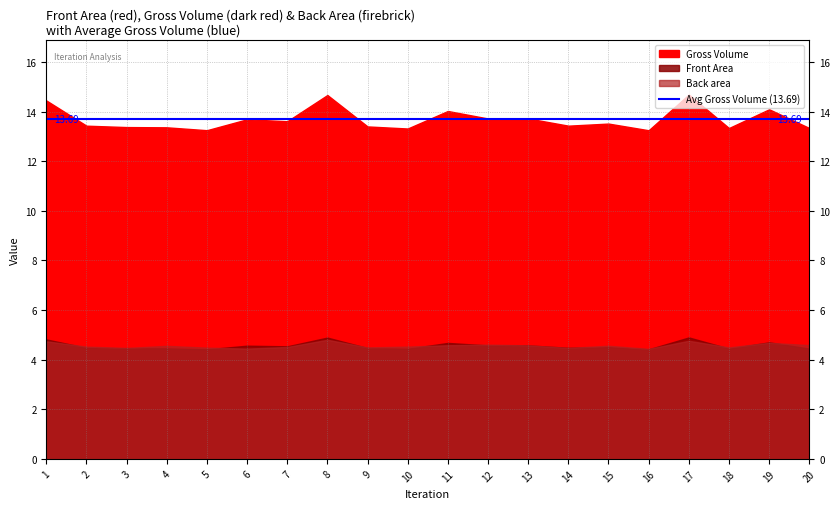

What is the value of the Front Area point at the 19th from the left?

4.7